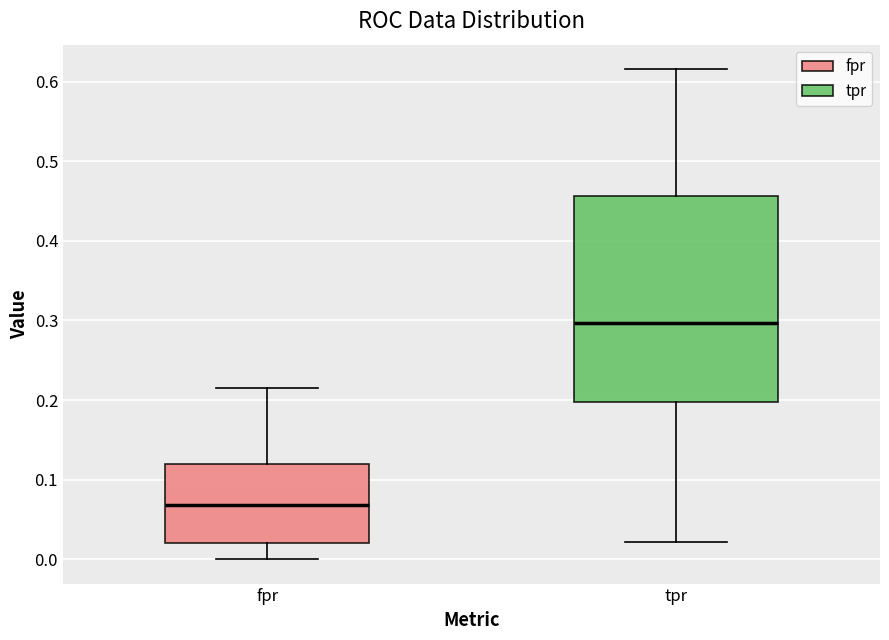

Reading left to right, read every box against the y-axis: the position of its median line, the range the box covers, and the ends of its whiskers. The values are not printed on the chart, so give them approximately, as read against the axis.

fpr: median 0.07, box 0.02 to 0.12, whiskers 0.00 to 0.22
tpr: median 0.30, box 0.20 to 0.46, whiskers 0.02 to 0.62